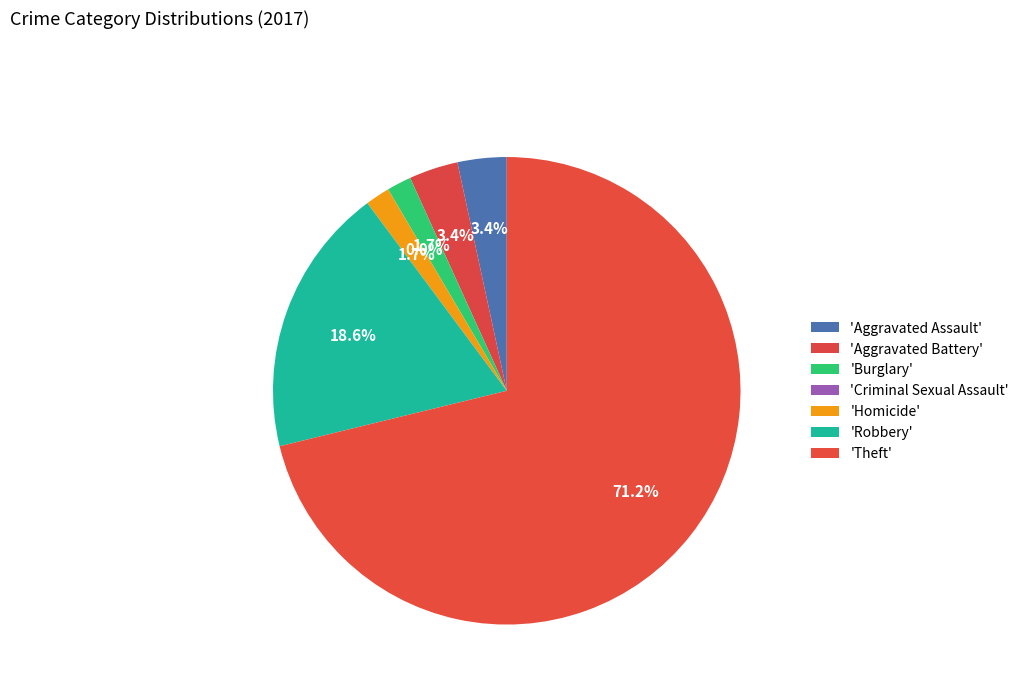

What is the total percentage of Robbery and Burglary?

20.3%